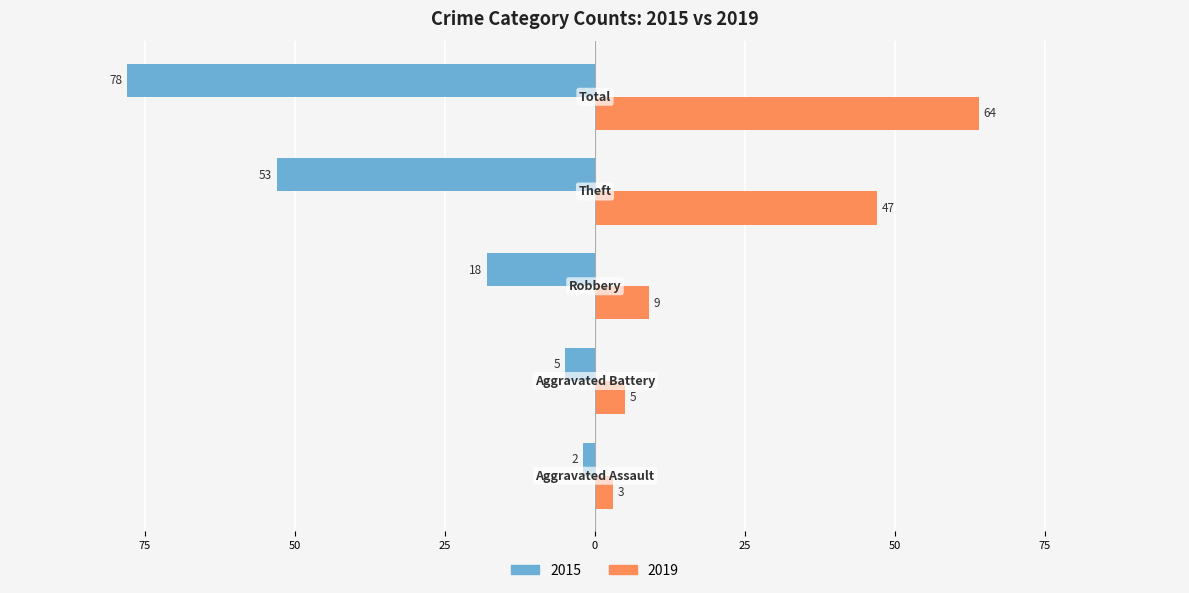

At how many categories does at least one series exceed 23?

2